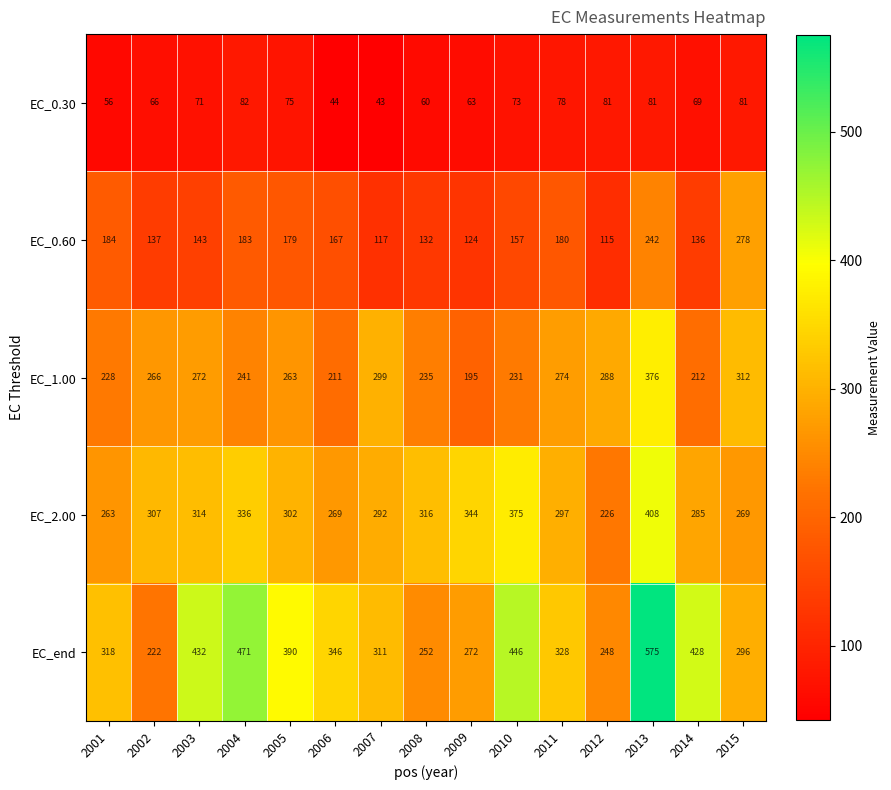

What is the difference between the EC_0.30 values at 2003 and 2015?

10